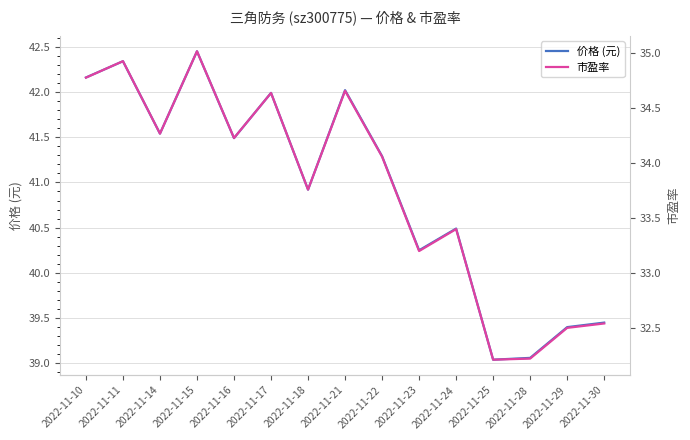

At which label does 价格 (元) reach its minimum?

2022-11-25